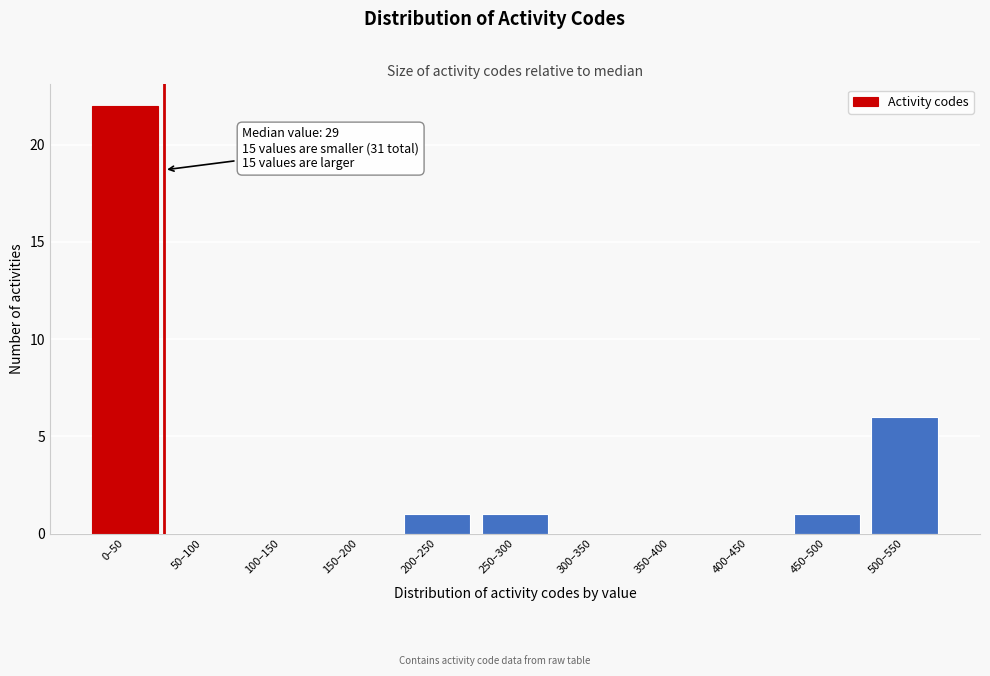

Reading left to right, extract all data points from this chart.

0–50=22	50–100=0	100–150=0	150–200=0	200–250=1	250–300=1	300–350=0	350–400=0	400–450=0	450–500=1	500–550=6